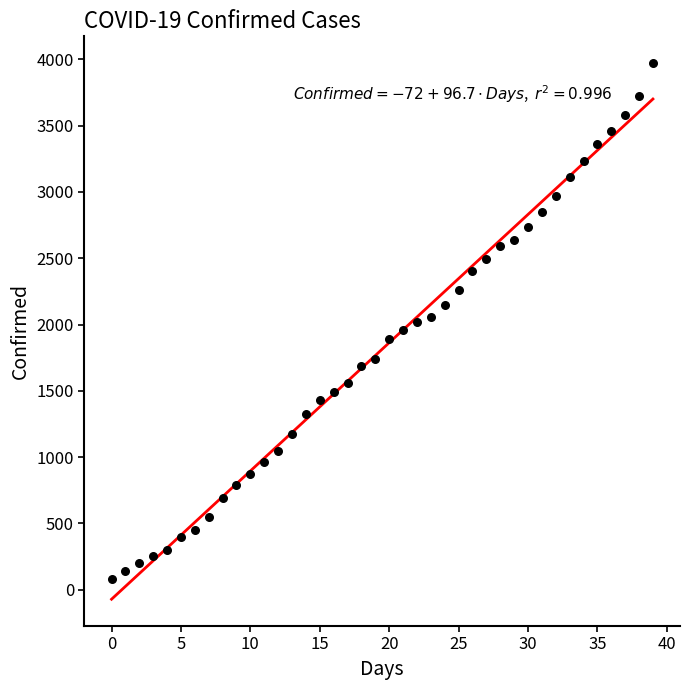

What is the range of Y values (max minus min)?

3891